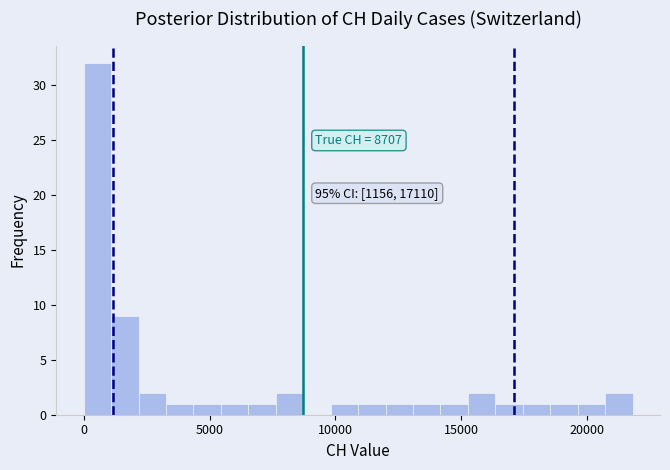

Read against the x-axis, roughly where is the centre of the tallest bar?

500